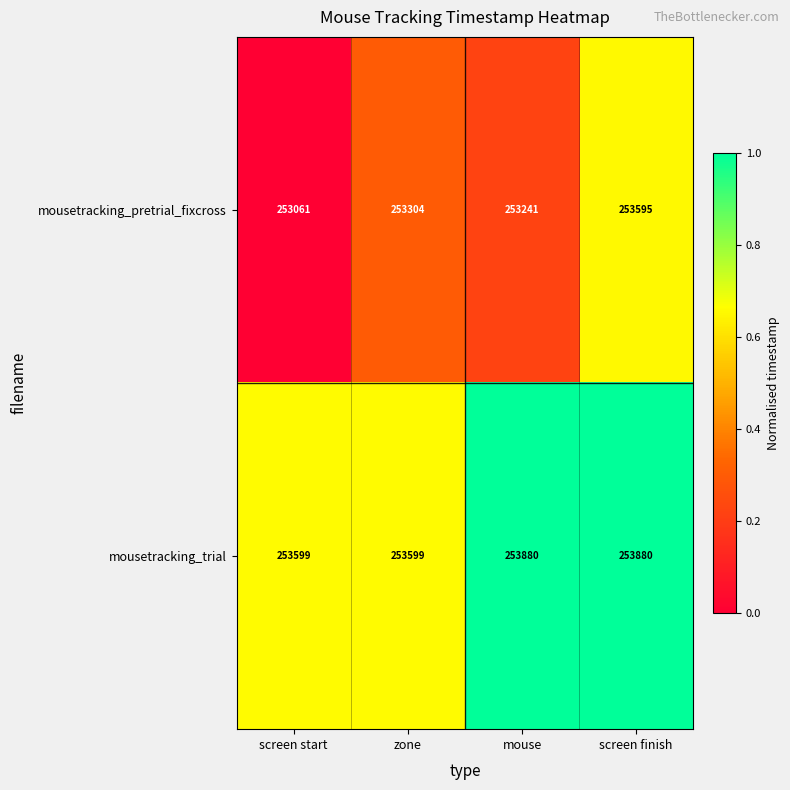

Which series changed the most between zone and screen finish?

mousetracking_pretrial_fixcross